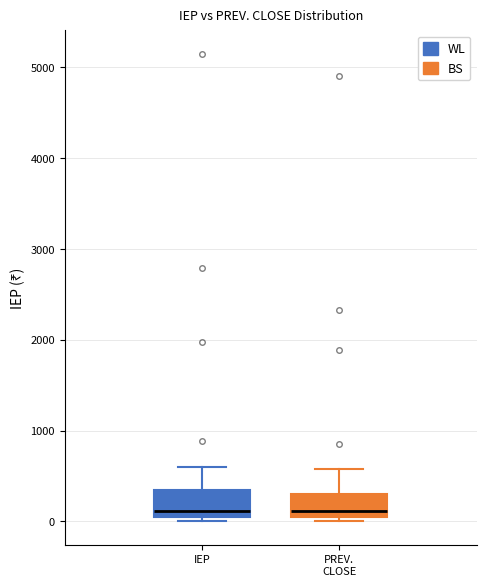

Reading left to right, read every box against the y-axis: the position of its median line, the range the box covers, and the ends of its whiskers. The values are not printed on the chart, so give them approximately, as read against the axis.

IEP: median 100, box 0 to 300, whiskers 0 (just below the box's lower edge) to 600
PREV. CLOSE: median 100, box 0 to 300, whiskers 0 (just below the box's lower edge) to 600